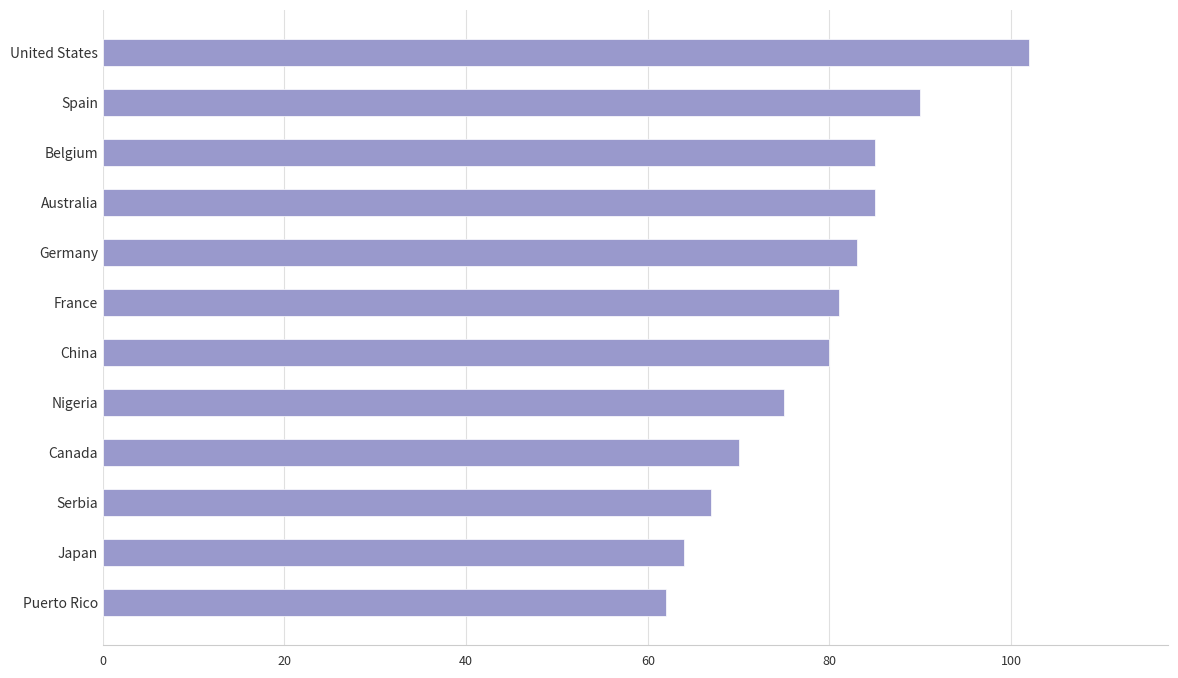

What is the label of the 2nd bar from the bottom?

Japan